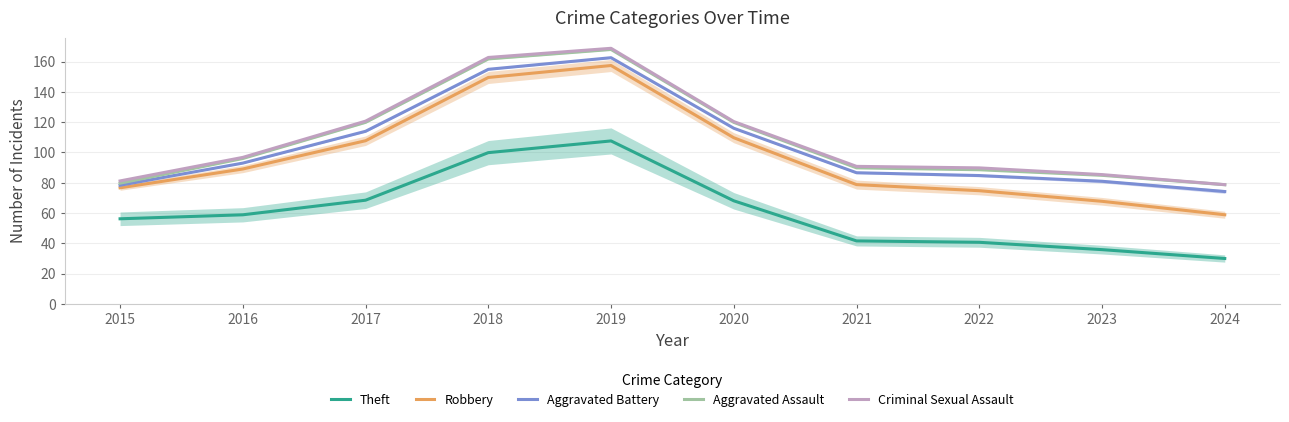

What is the value of the Criminal Sexual Assault point at the 3rd from the left?

120.6